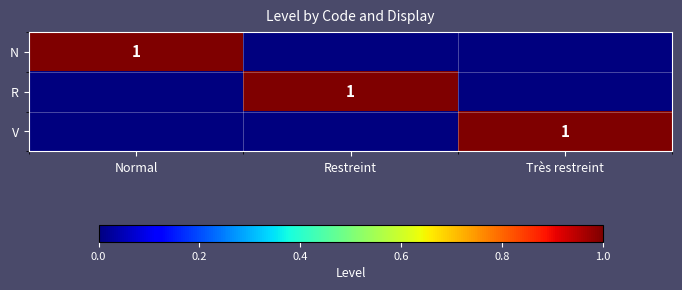

The value of R at Restreint is 1. True or false?

True